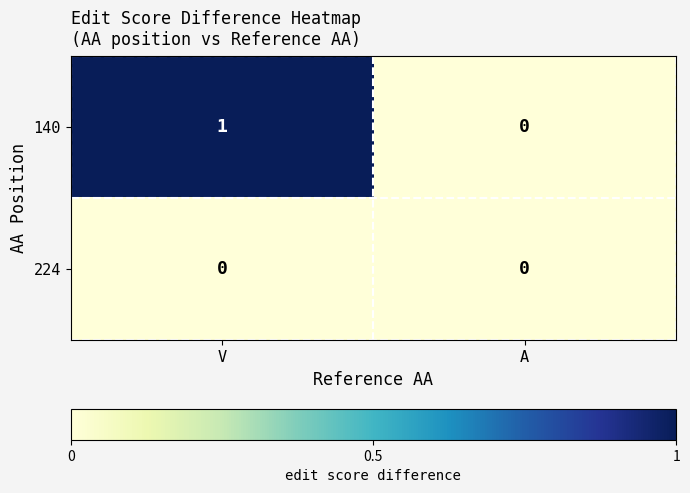

Is it true that 140 equals 1 at V?

True